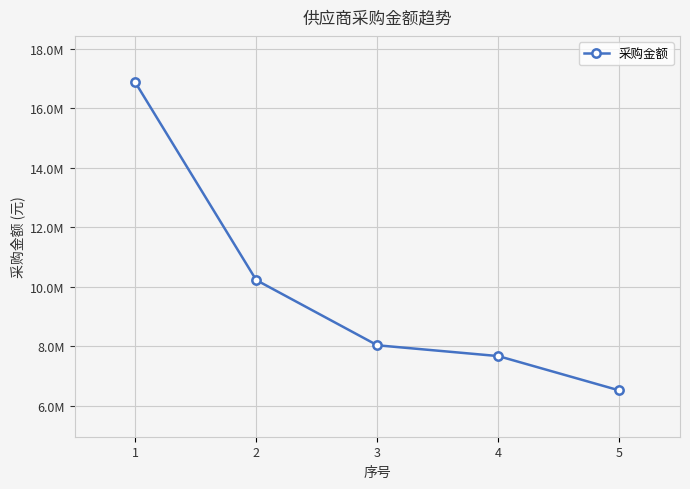

What is the value of the 2nd point from the left?

10228705.5